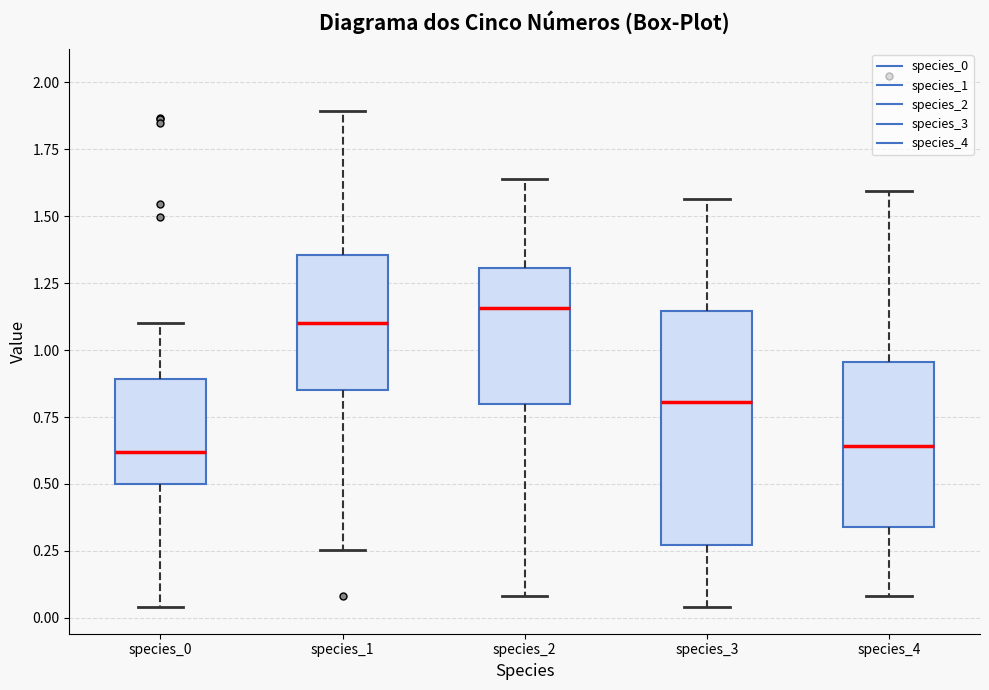

Which box's median line is the highest?

species_2